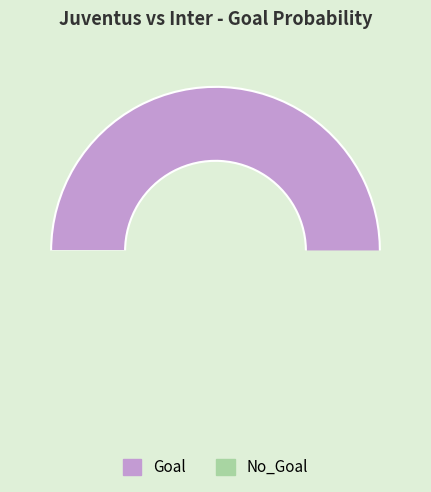

To the nearest percent, what is the average slice percentage?

50%